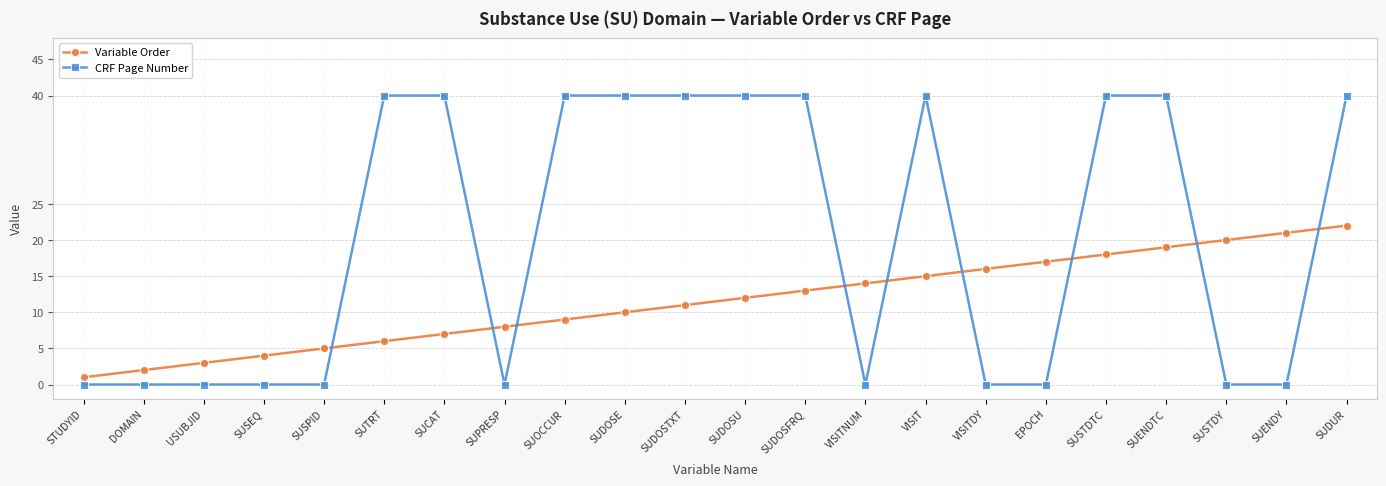

Which series ends up on top after the final intersection of Variable Order and CRF Page Number?

CRF Page Number